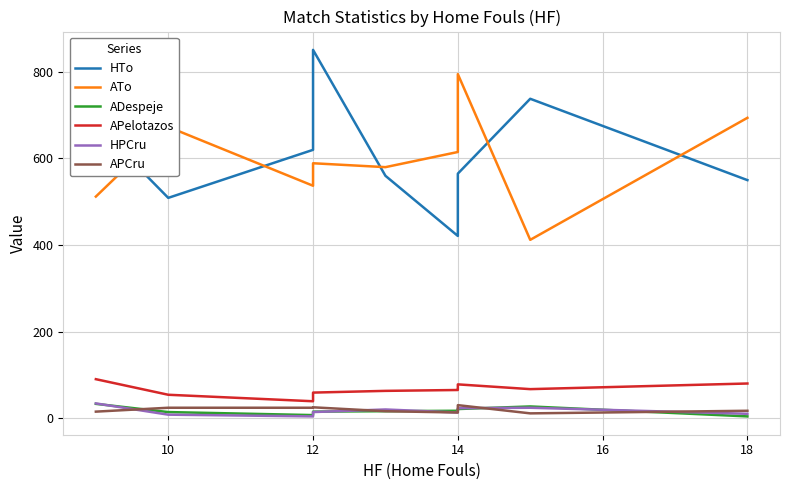

True or false: HPCru and HTo cross at least once.

False